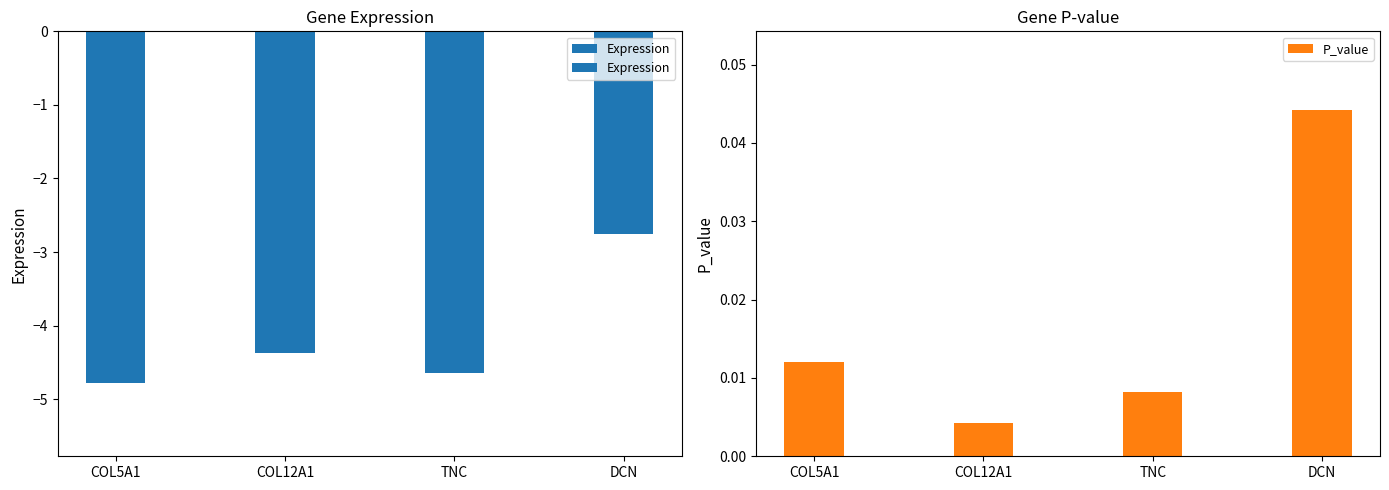

What is the spread (max minus min) of values at TNC?

4.7